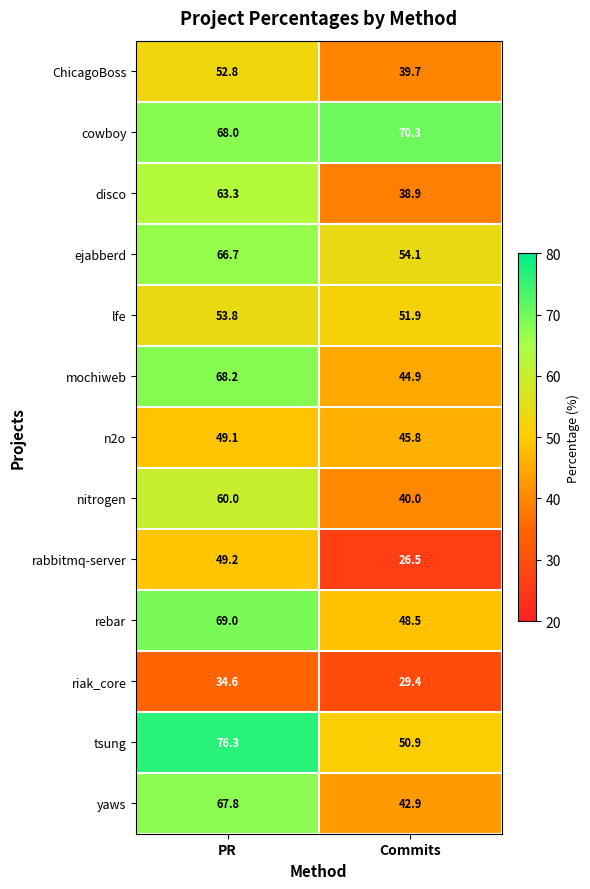

How many values in the tsung series are below 76?

1